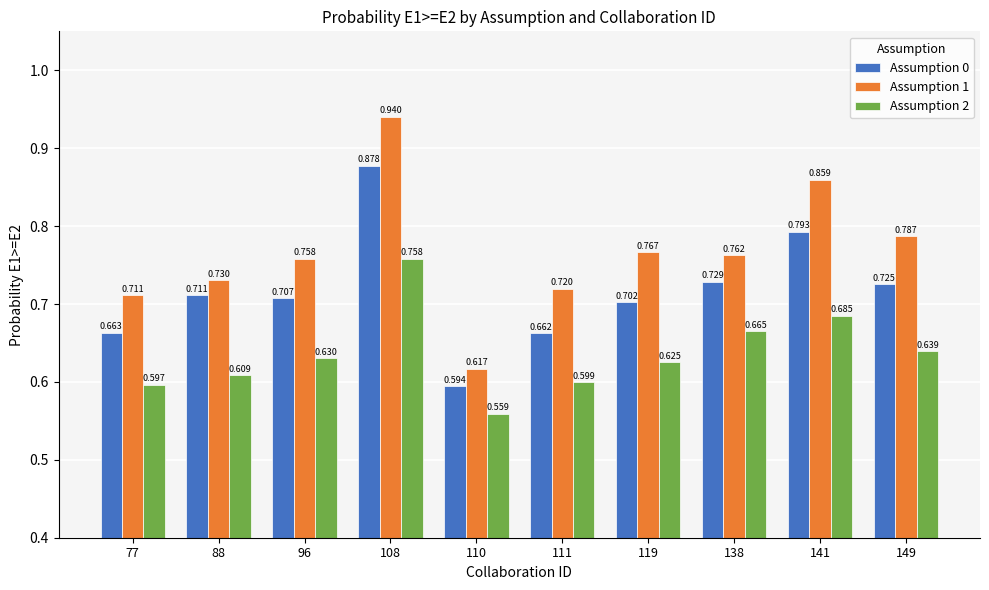

How many groups of bars are there?

10